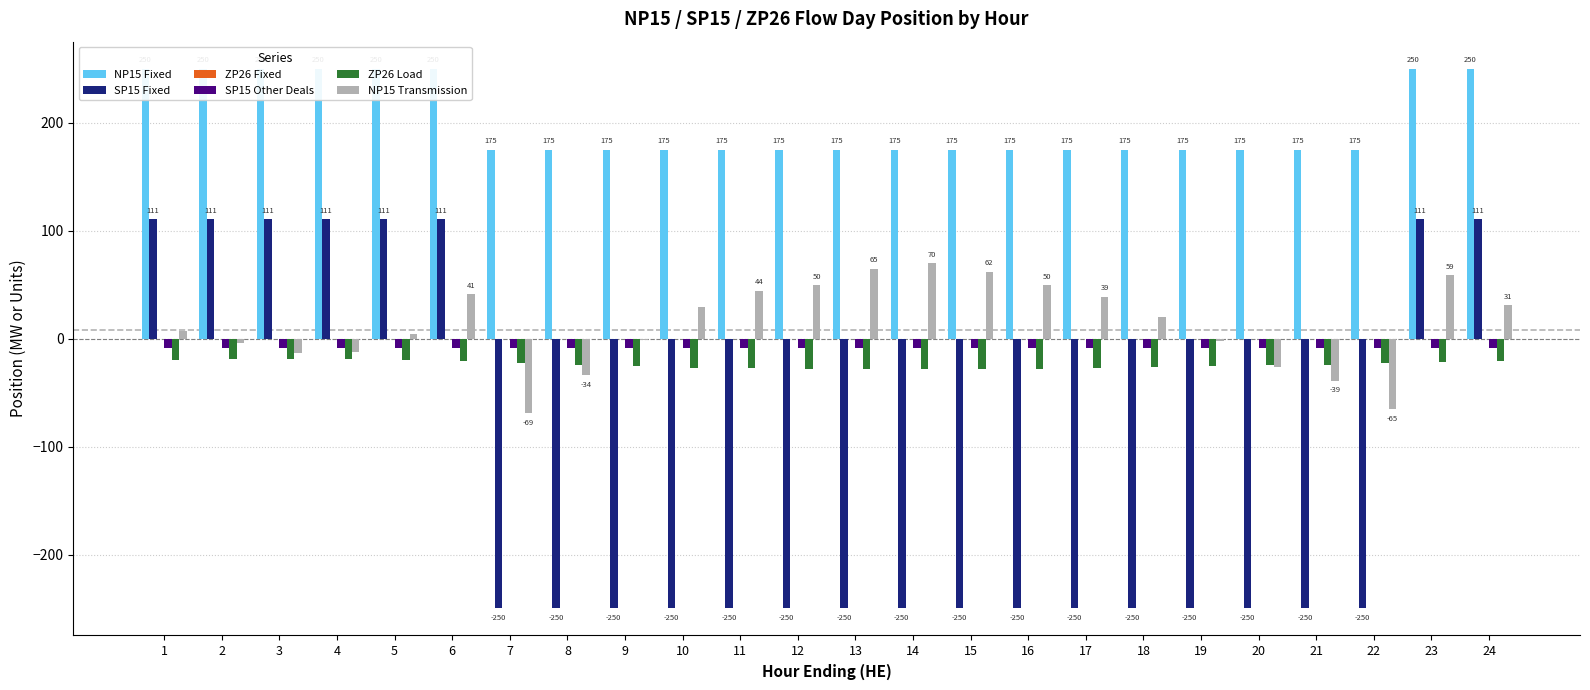

Reading left to right, transcribe all the data shown in this chart.

NP15 Fixed: 250.0	250.0	250.0	250.0	250.0	250.0	175.0	175.0	175.0	175.0	175.0	175.0	175.0	175.0	175.0	175.0	175.0	175.0	175.0	175.0	175.0	175.0	250.0	250.0
SP15 Fixed: 111.0	111.0	111.0	111.0	111.0	111.0	-250.0	-250.0	-250.0	-250.0	-250.0	-250.0	-250.0	-250.0	-250.0	-250.0	-250.0	-250.0	-250.0	-250.0	-250.0	-250.0	111.0	111.0
ZP26 Fixed: 0.0	0.0	0.0	0.0	0.0	0.0	0.0	0.0	0.0	0.0	0.0	0.0	0.0	0.0	0.0	0.0	0.0	0.0	0.0	0.0	0.0	0.0	0.0	0.0
SP15 Other Deals: -9.0	-9.0	-9.0	-9.0	-9.0	-9.0	-9.0	-9.0	-9.0	-9.0	-9.0	-9.0	-9.0	-9.0	-9.0	-9.0	-9.0	-9.0	-9.0	-9.0	-9.0	-9.0	-9.0	-9.0
ZP26 Load: -19.6	-19.1	-18.8	-18.8	-19.4	-21.0	-22.8	-24.2	-25.6	-26.9	-27.5	-27.7	-28.3	-28.6	-28.2	-27.8	-27.3	-26.5	-25.6	-24.6	-24.1	-23.0	-21.8	-20.6
NP15 Transmission: 6.9	-4.4	-13.4	-12.7	4.3	41.4	-69.4	-33.5	-1.7	29.1	44.5	49.7	64.8	69.6	62.0	49.6	38.9	20.0	-2.2	-25.9	-38.9	-65.4	58.6	31.3